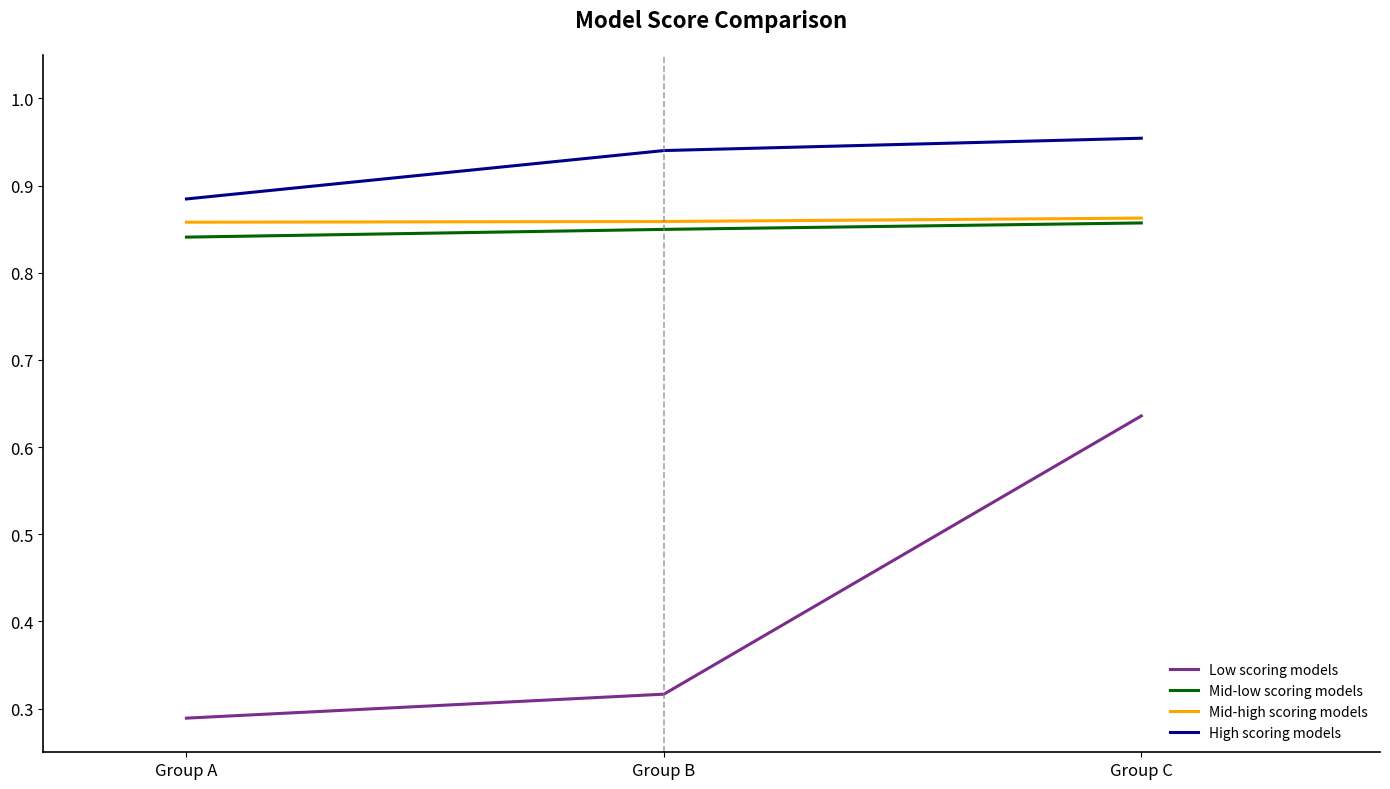

What is the sum of all High scoring models values?

2.8